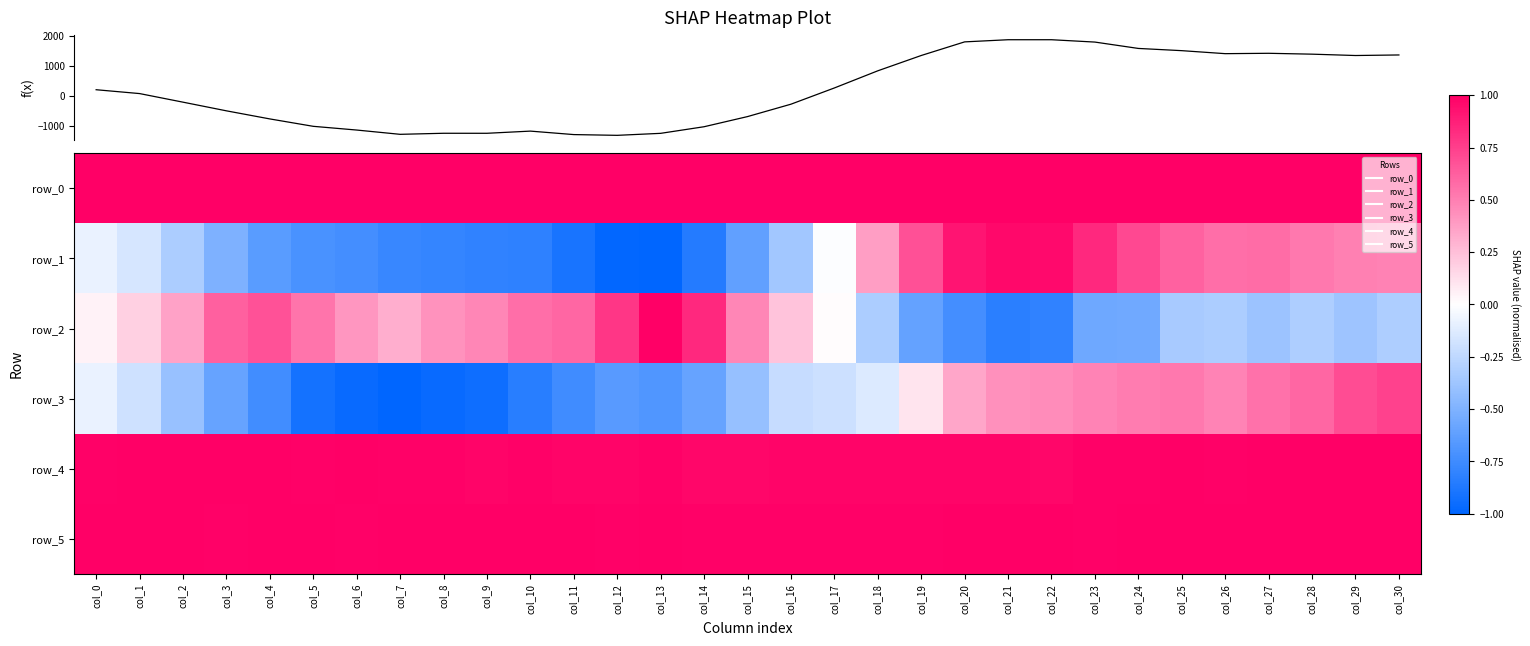

List the labels in order of row_2 value, smallest first.

col_21, col_22, col_20, col_19, col_23, col_24, col_27, col_29, col_25, col_18, col_26, col_28, col_30, col_17, col_0, col_1, col_16, col_7, col_2, col_6, col_8, col_15, col_9, col_5, col_10, col_11, col_3, col_4, col_12, col_14, col_13